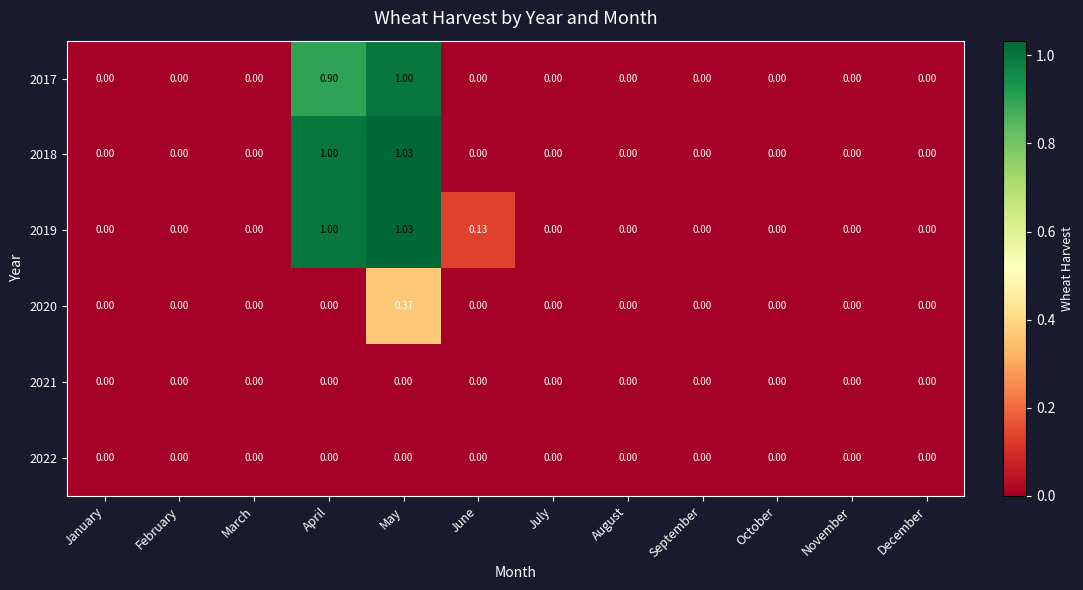

Which category has the highest value in the 2017 series?

May